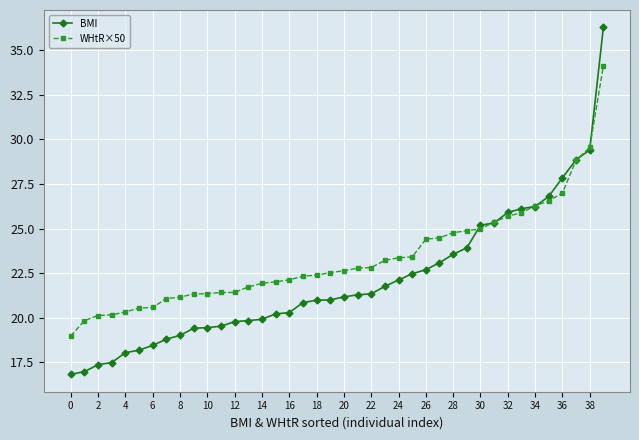

What is the maximum value shown in the chart?

36.3